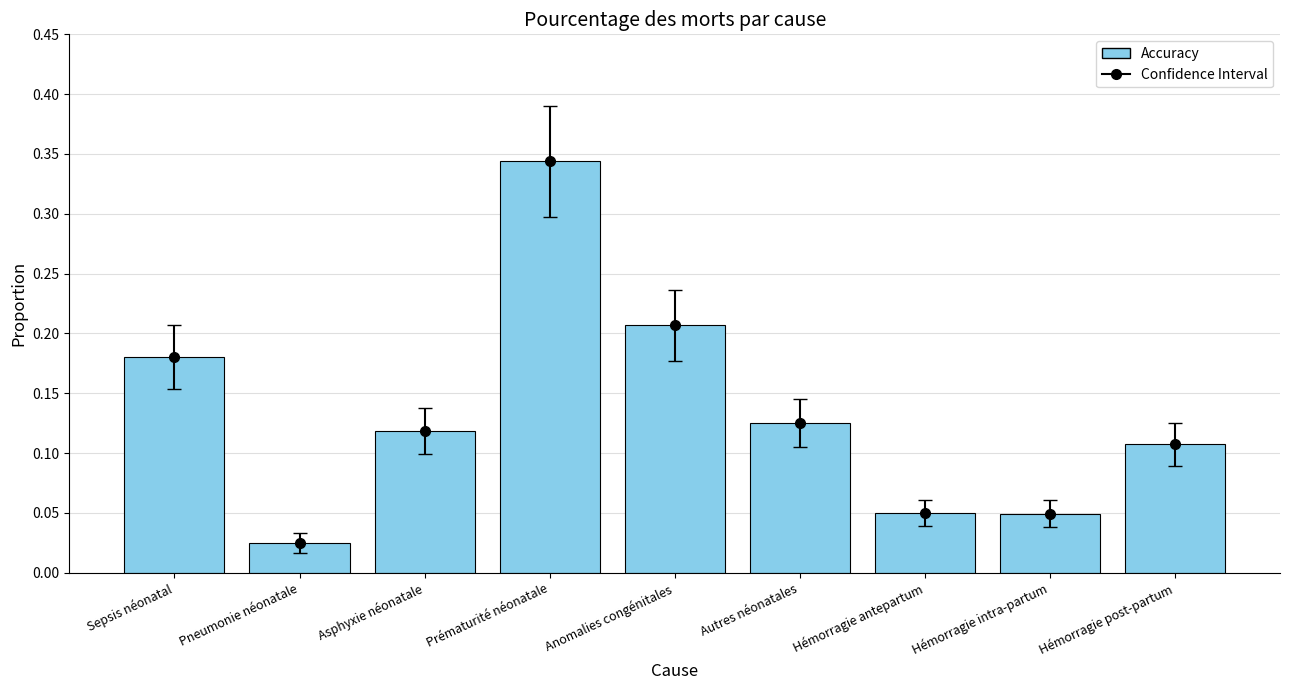

What is the difference between the second highest and second lowest values?

0.2